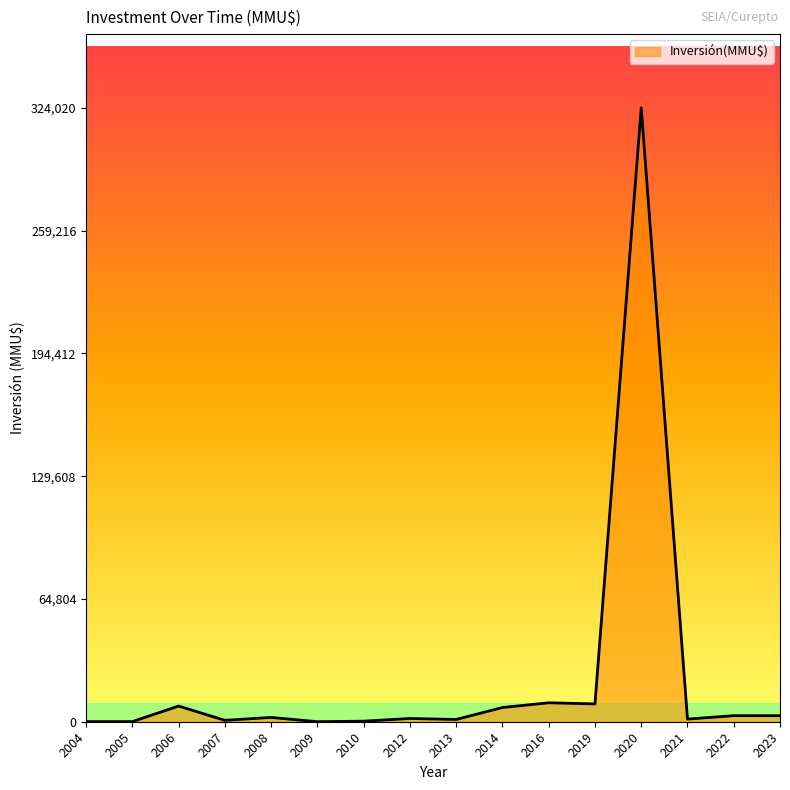

Is it true that the value at 2019 is 9400?

True